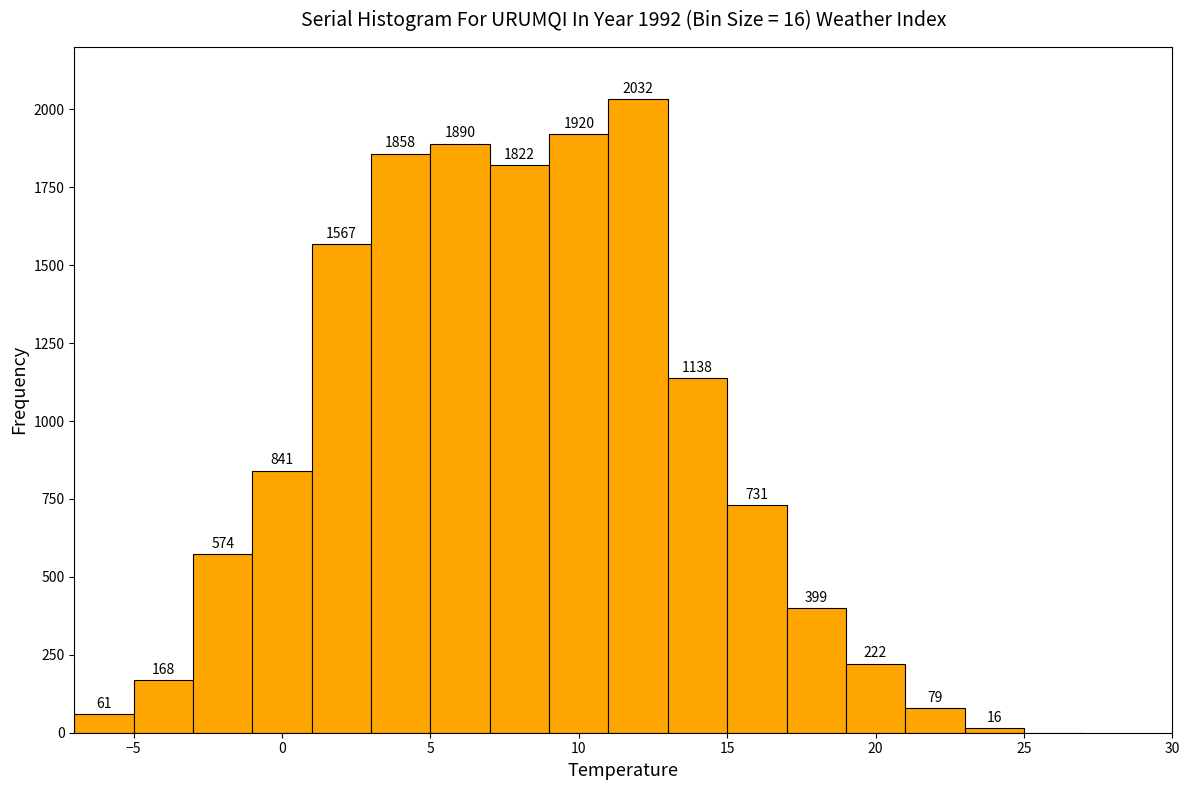

Over which range of the x-axis is the bar tallest?

11 to 13